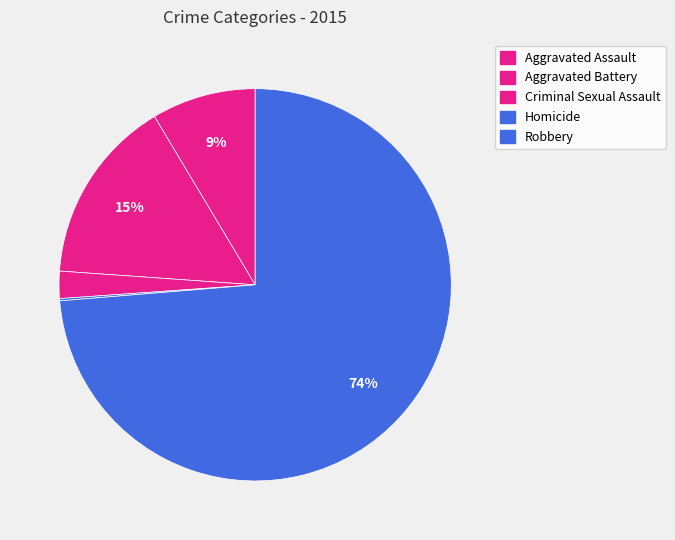

What is the change in value from Aggravated Battery to Homicide?

-81